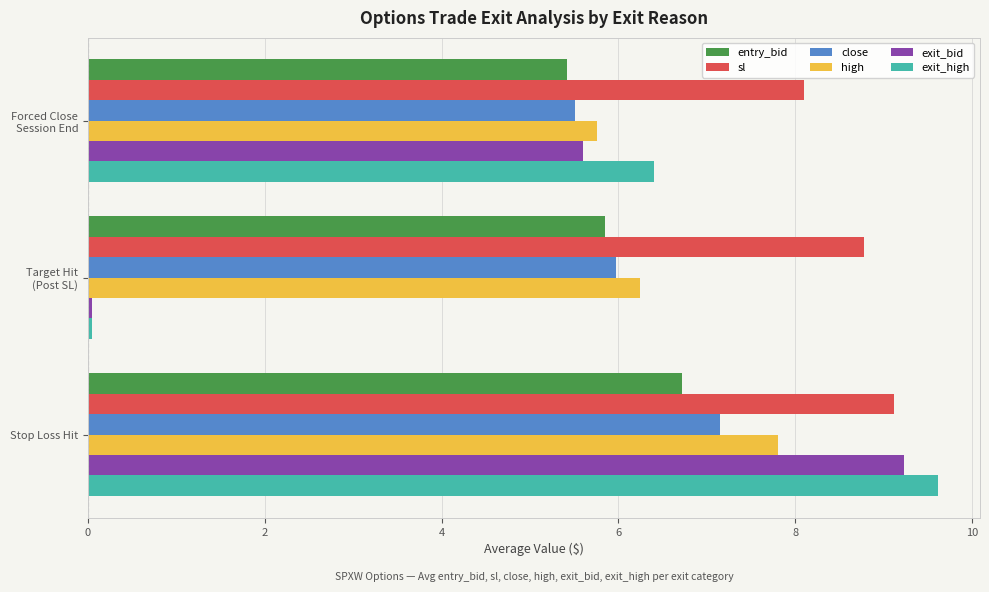

Which series has the largest range (max minus min)?

exit_high